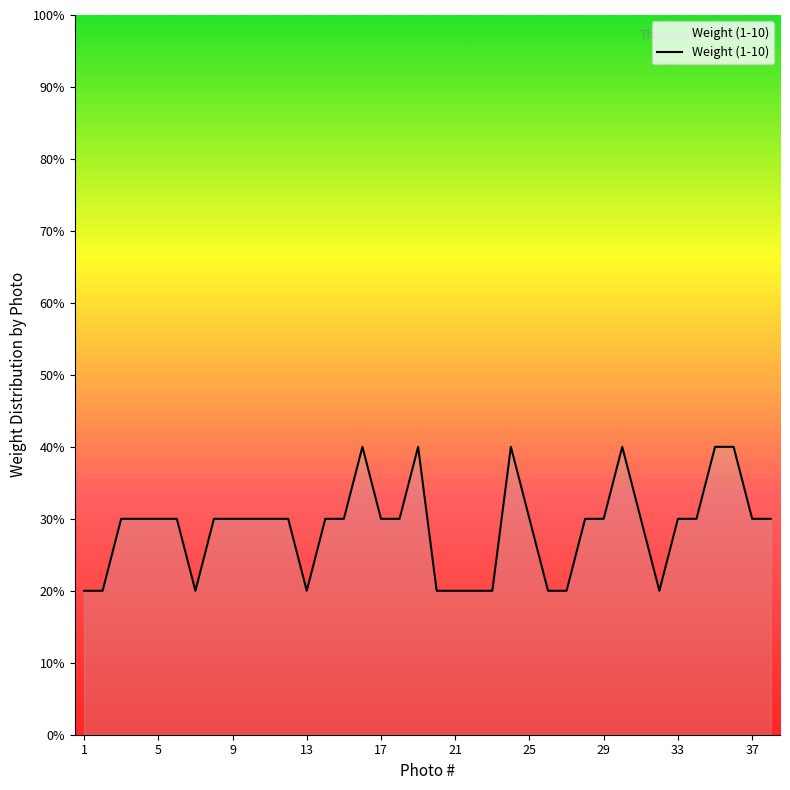

Does the chart have visible grid lines?

No